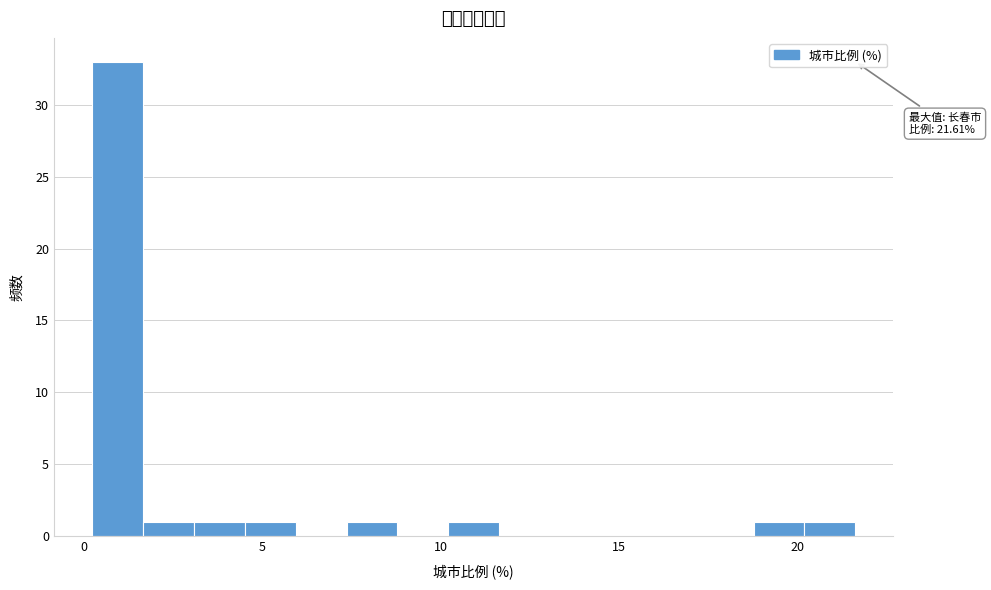

Read against the x-axis, roughly where is the centre of the tallest bar?

1.0